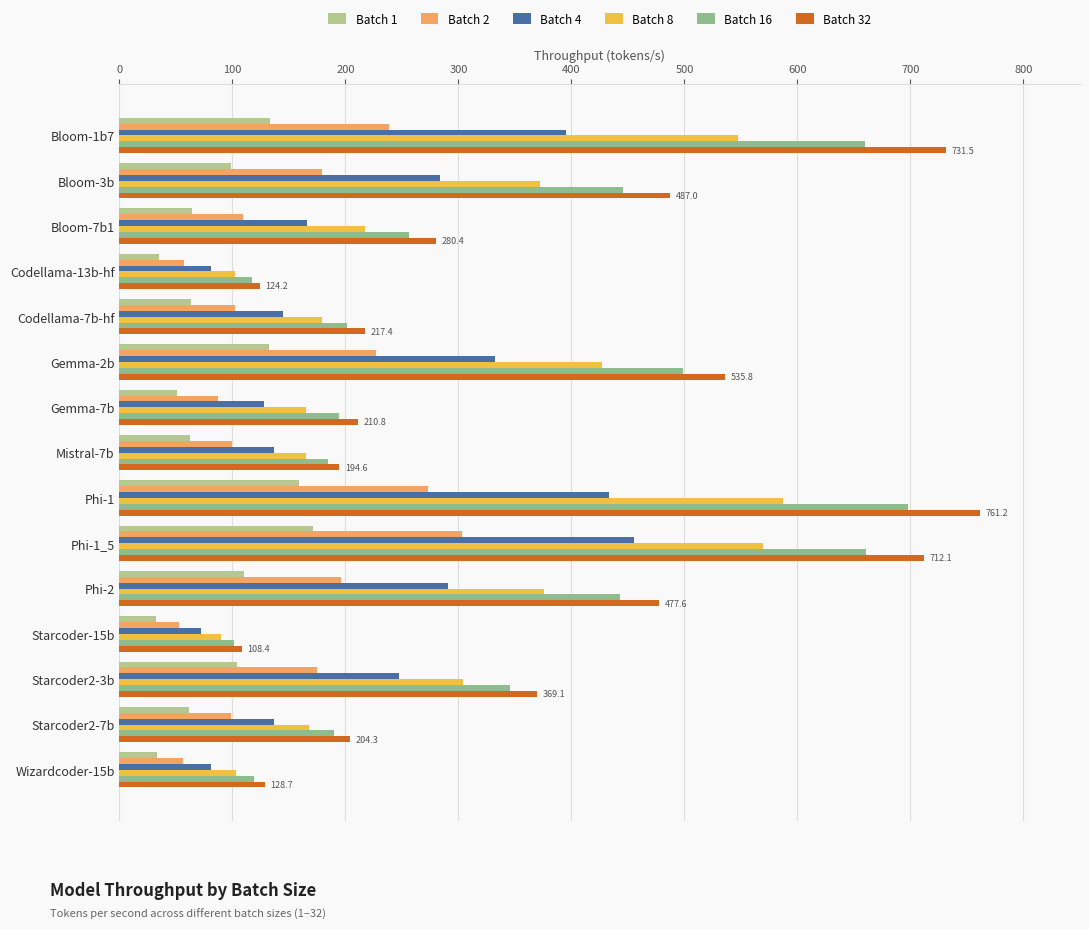

What is the spread (max minus min) of values at Codellama-13b-hf?

88.8